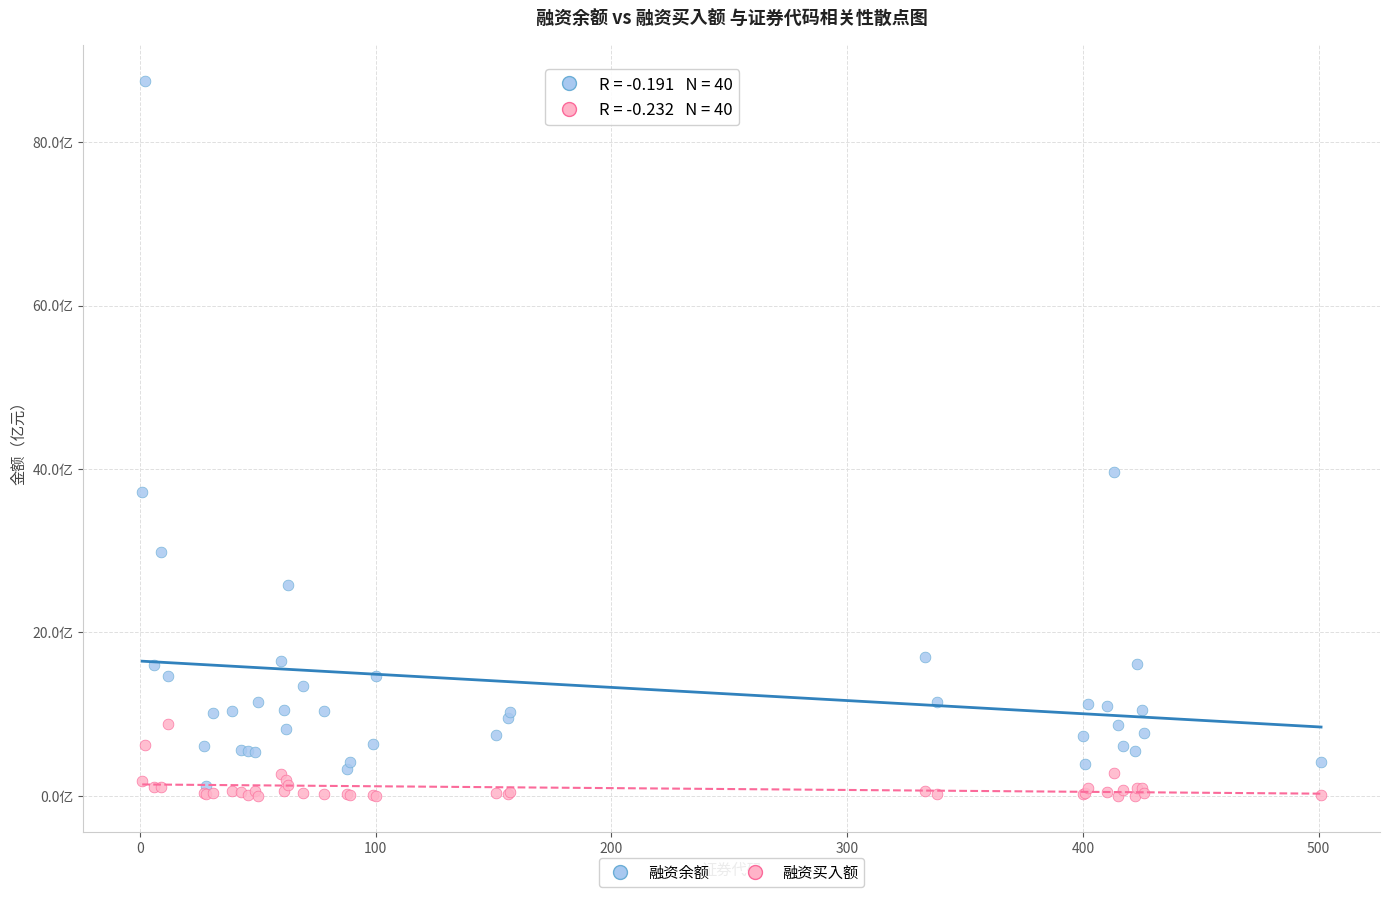

Which series reaches the minimum Y coordinate?

融资买入额